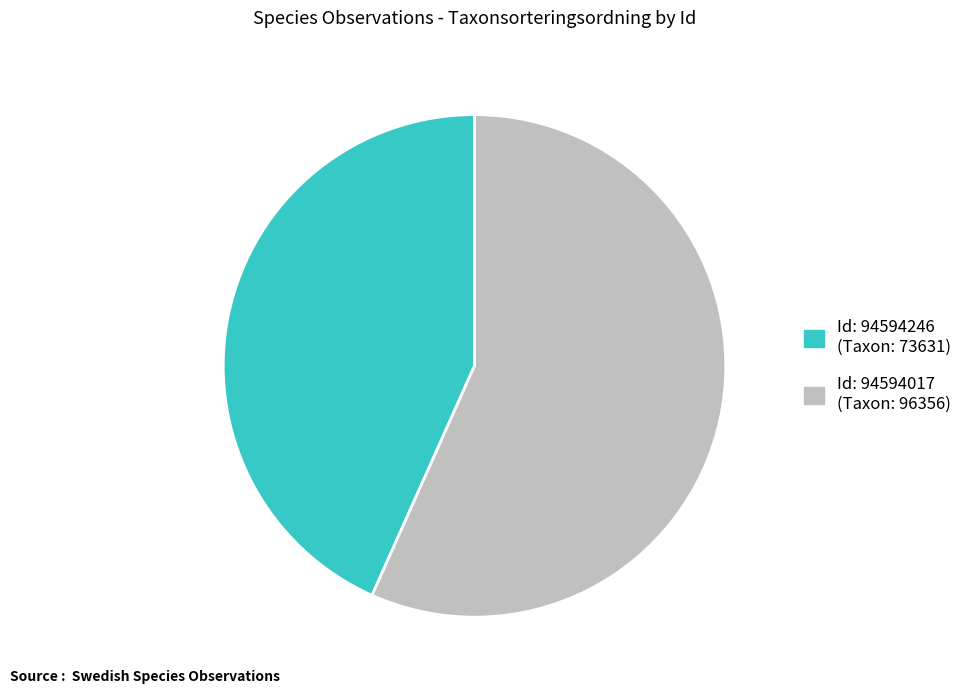

Does any single category account for the majority?

Yes